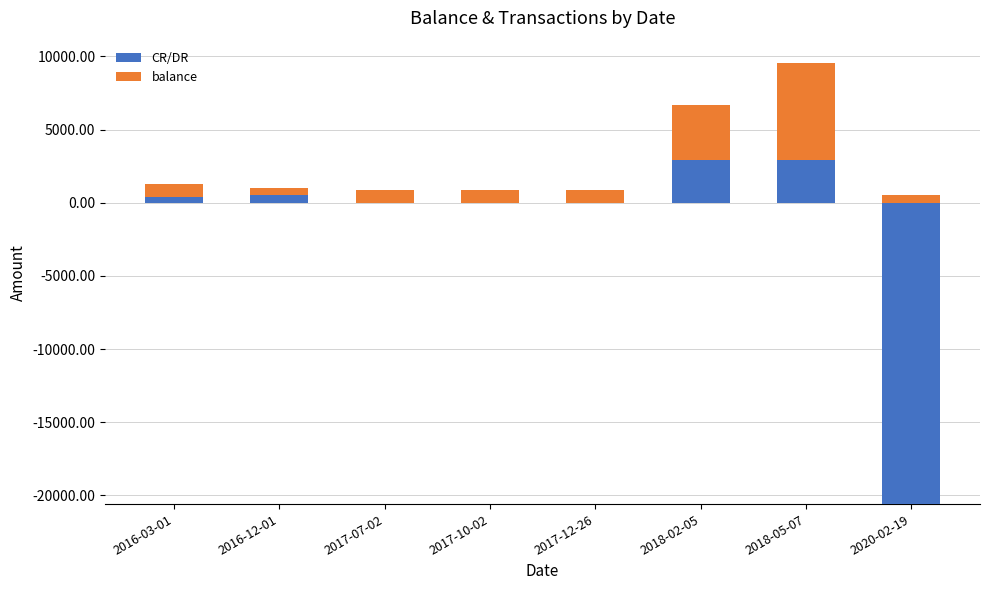

Rank the series at 2016-12-01 from lowest to highest value.

CR/DR, balance